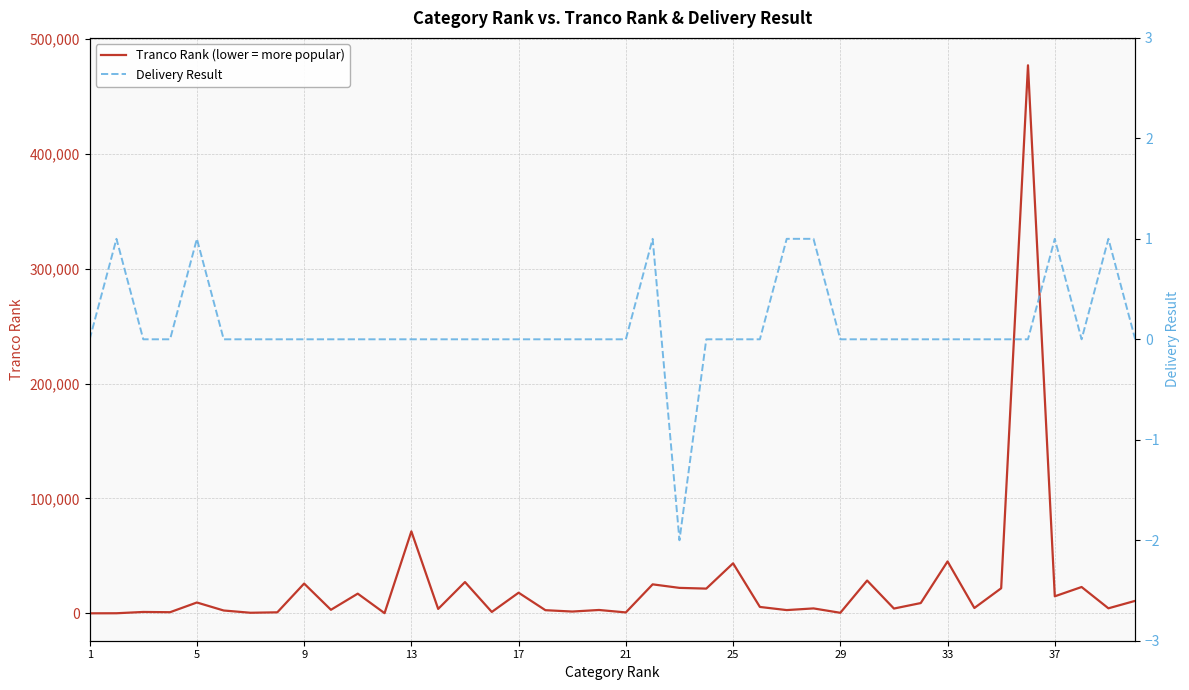

At which label does Tranco Rank (lower = more popular) first exceed 4655?

5